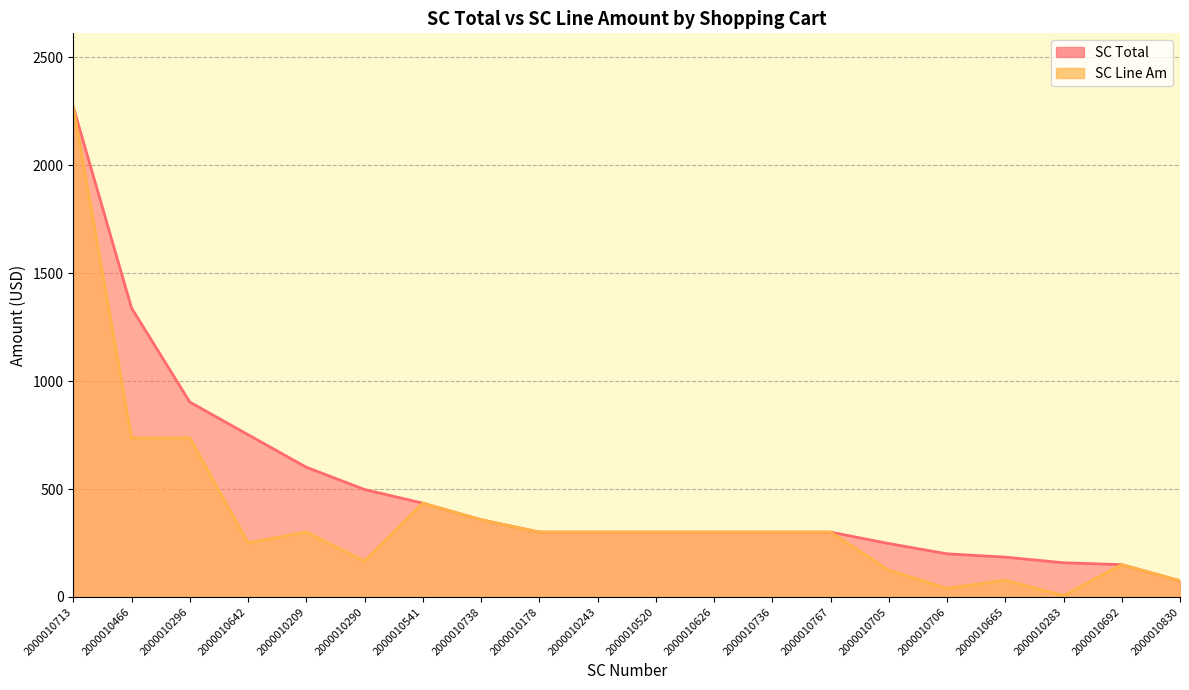

Rank the series at 2000010178 from lowest to highest value.

SC Total, SC Line Am